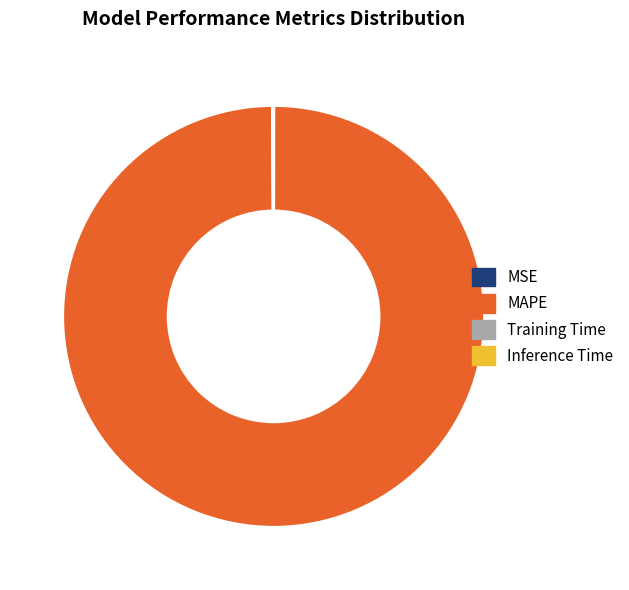

True or false: MAPE accounts for 92% of the total.

False